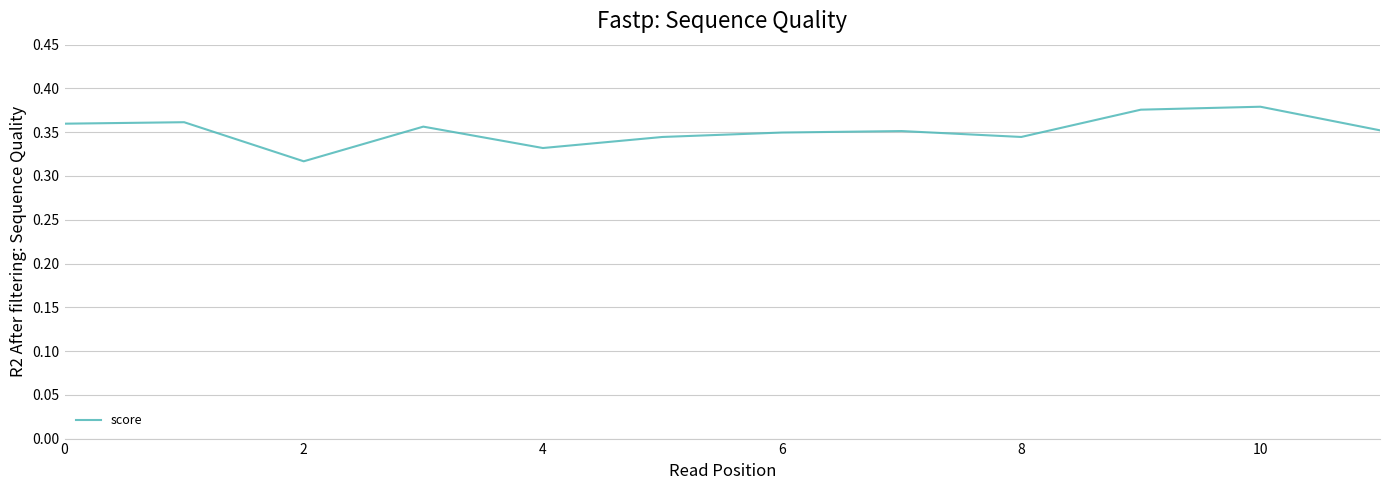

The value at 8 is 0.5. True or false?

False